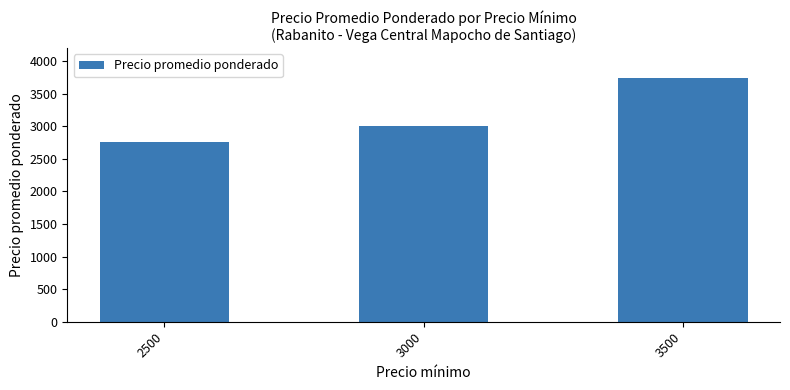

List the labels in order of value, largest first.

3500, 3000, 2500